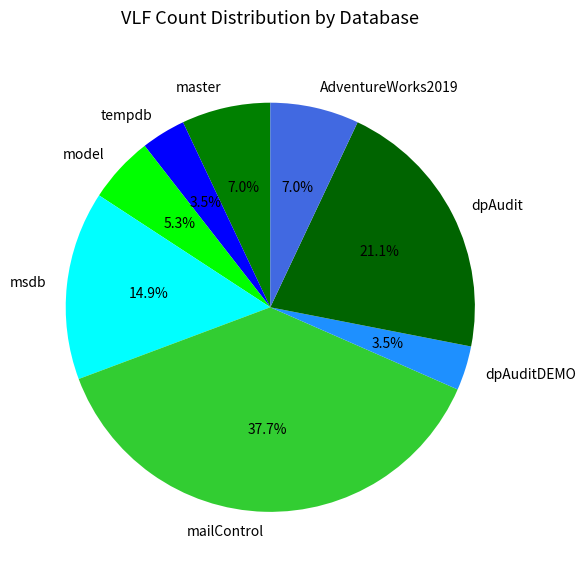

Does AdventureWorks2019 account for over 50% of the chart?

No